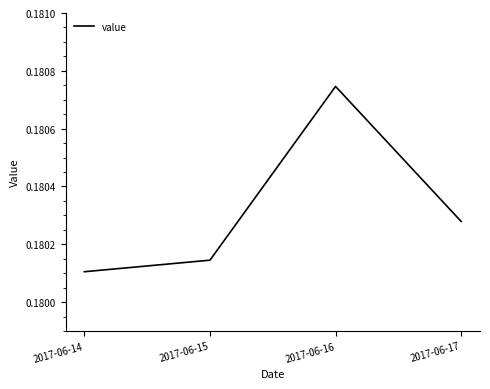

True or false: the data shows 0.3 at 2017-06-17.

False